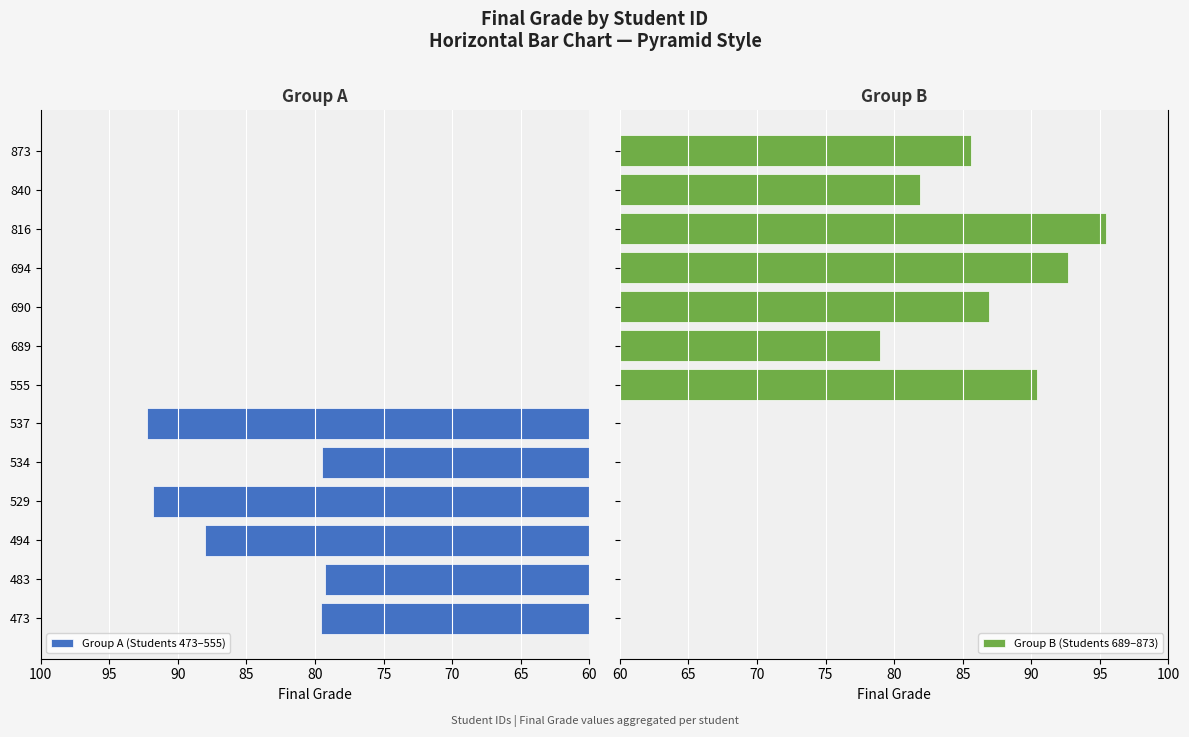

How many categories are shown in the chart?

13